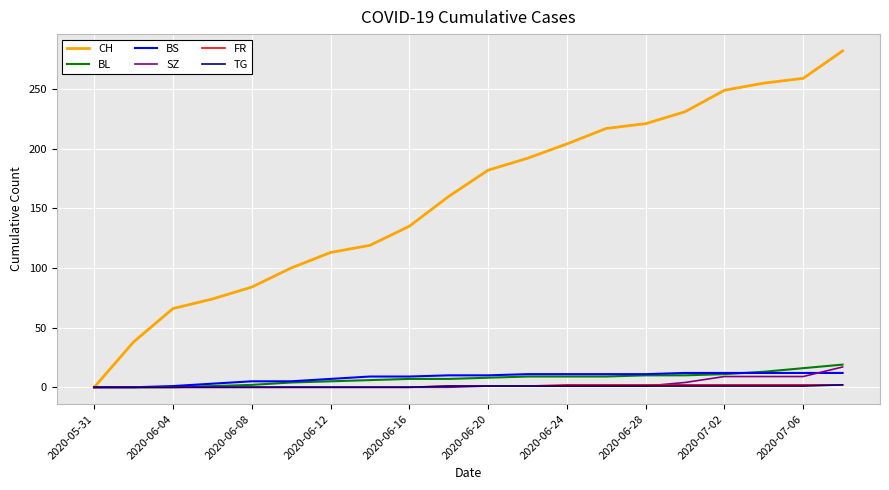

Does the chart have visible grid lines?

Yes